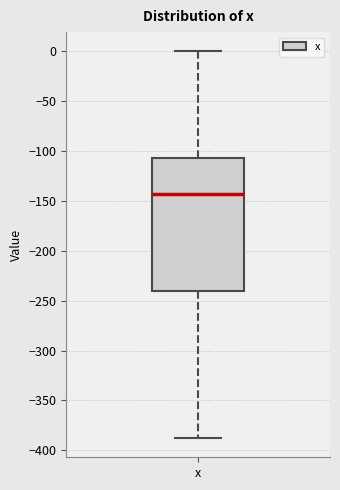

Transcribe this box plot: give where the median line is, the range the box spans, and where the two whiskers end, as read against the y-axis. The values are not printed on the chart, so give them approximately, as read against the axis.

median -145, box -240 to -105, whiskers -390 to 0